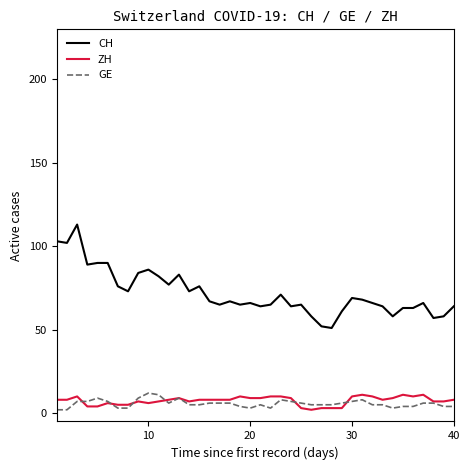

How many GE values are between 4 and 7?

26